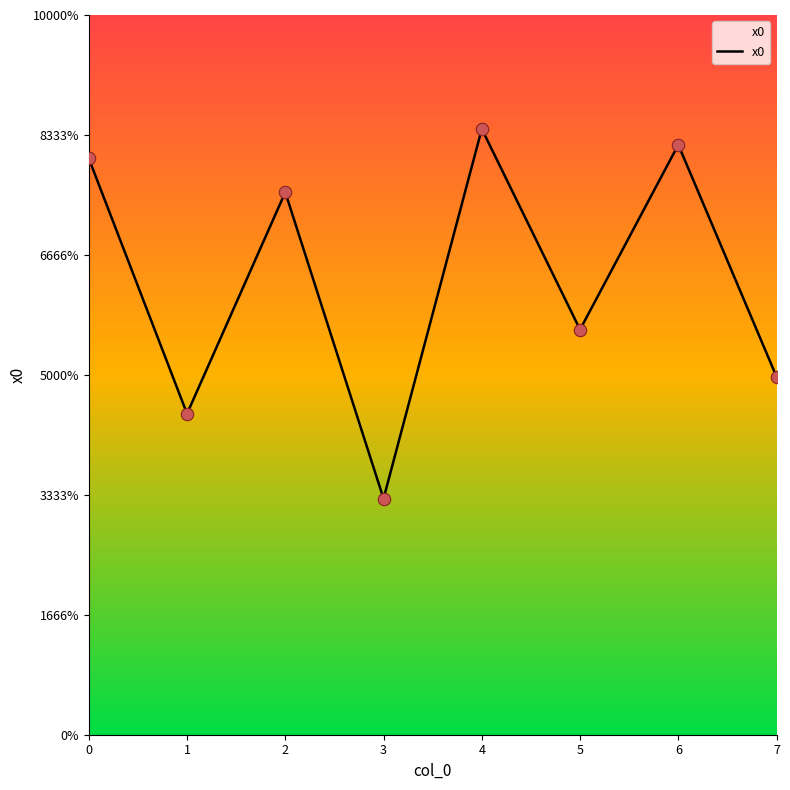

Is this an area chart (filled region under the line)?

Yes